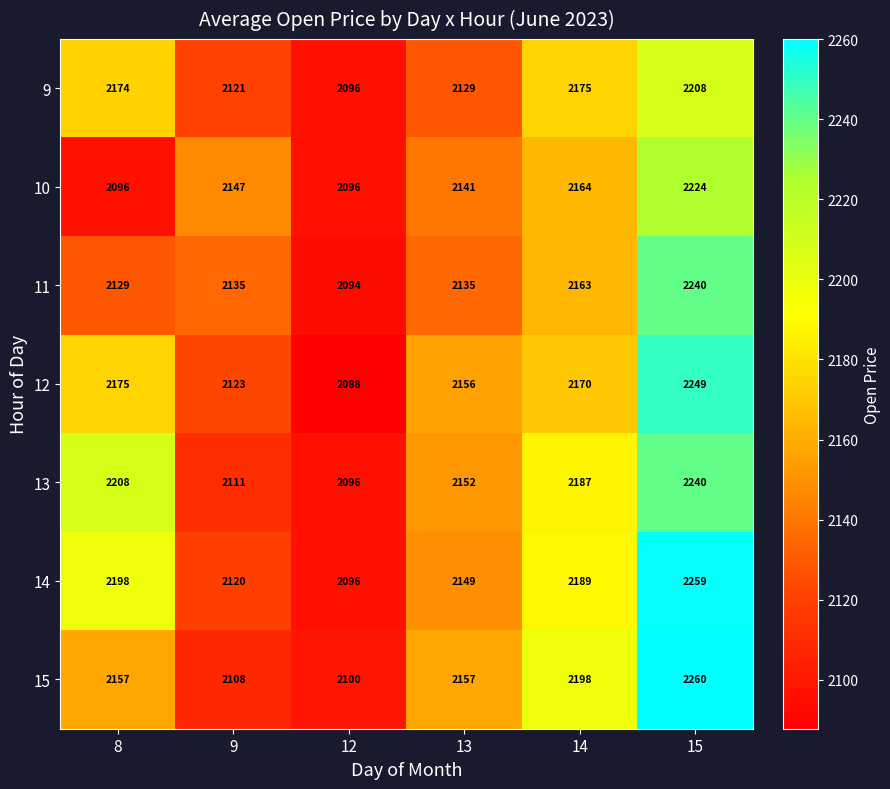

Is it true that 11 equals 671 at 14?

False